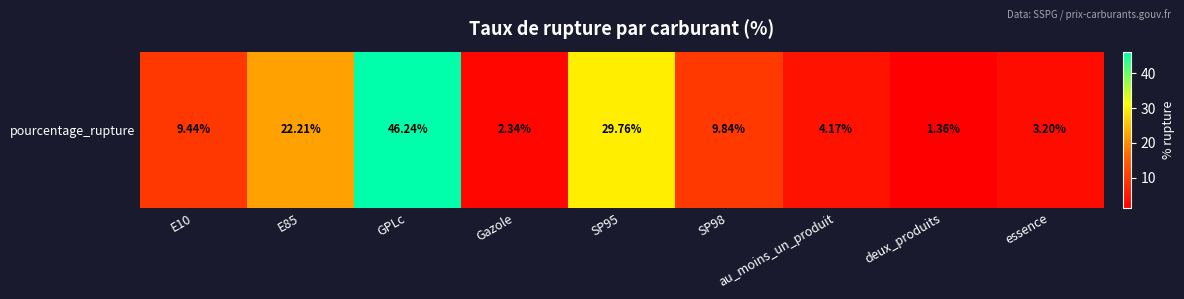

What is the difference between the values at E10 and essence?

6.2